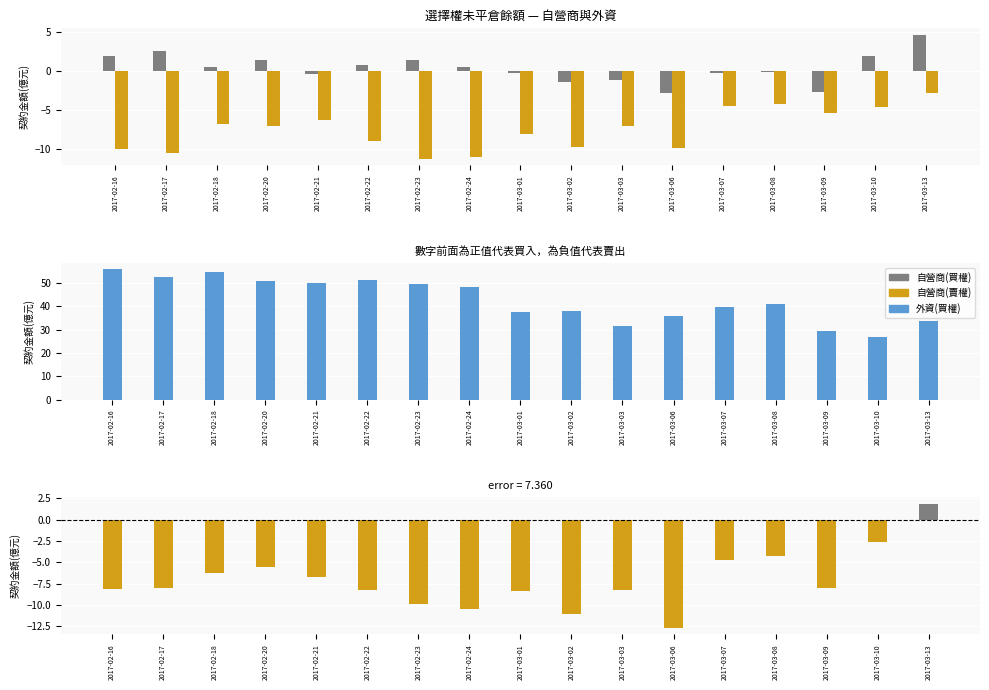

Which series changed the most between 2017-02-20 and 2017-03-02?

外資(買權)